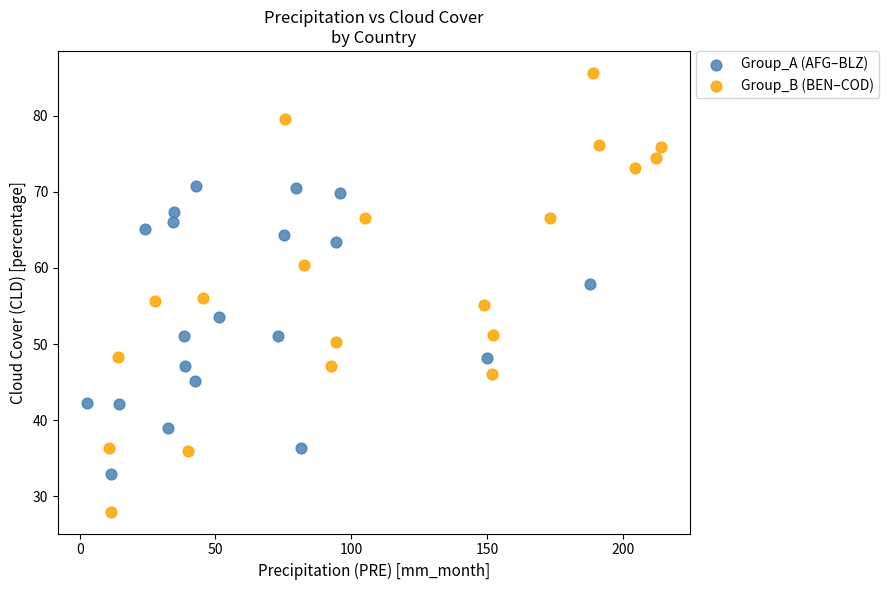

Which series reaches the minimum Y coordinate?

Group_B (BEN–COD)